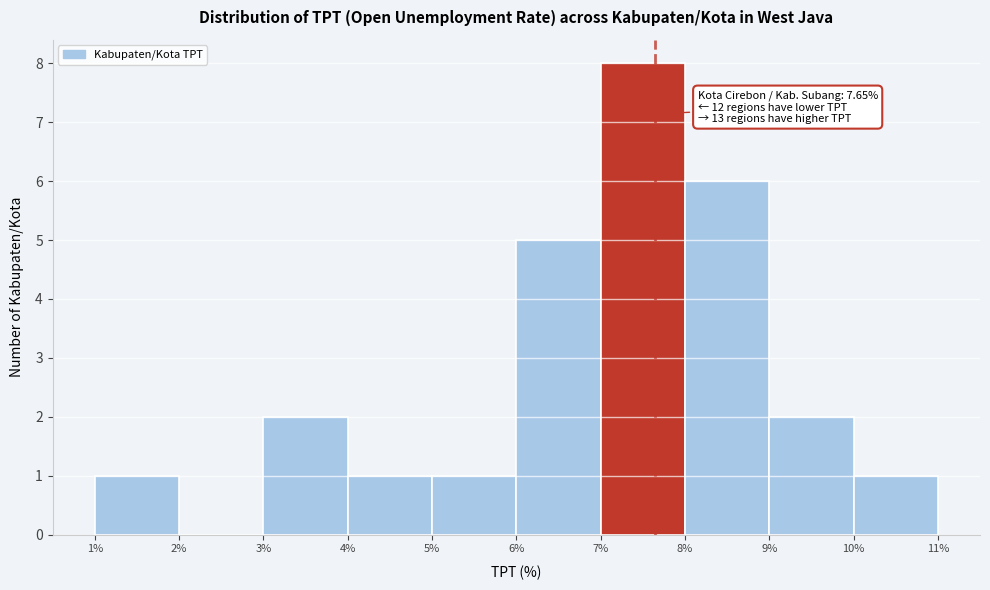

Over which range of the x-axis is the bar tallest?

7% to 8%